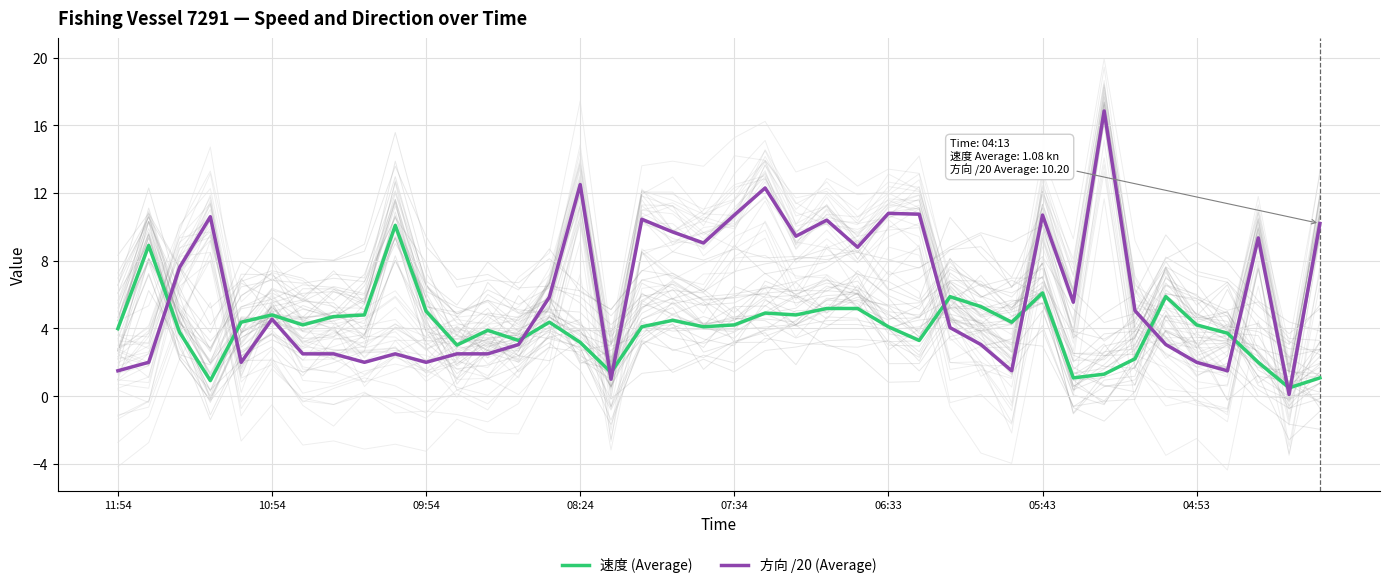

What are all the series names shown in the legend?

速度 (Average), 方向 /20 (Average)